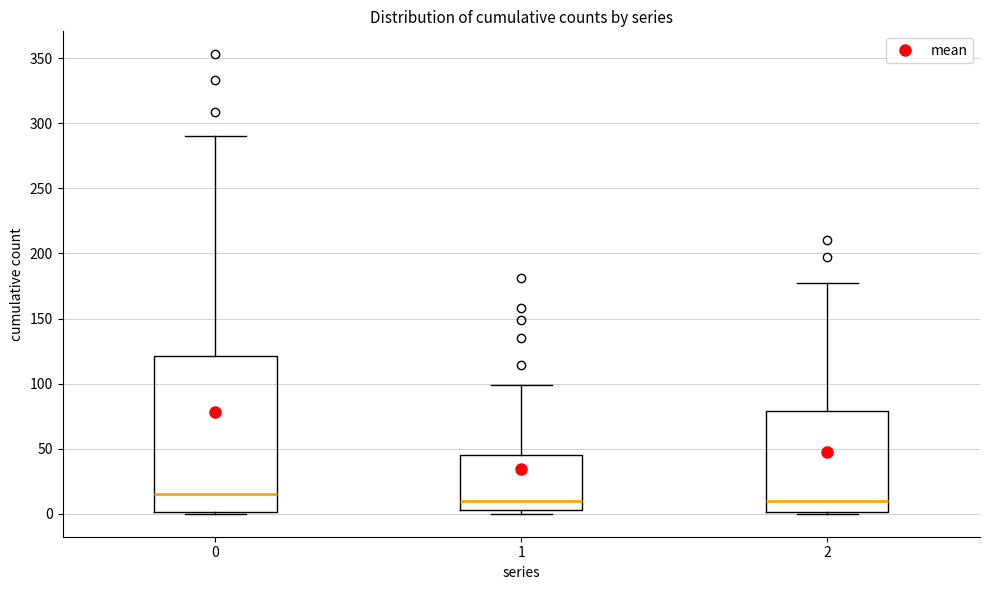

Which box is the tallest, from its lower edge to its upper edge?

0